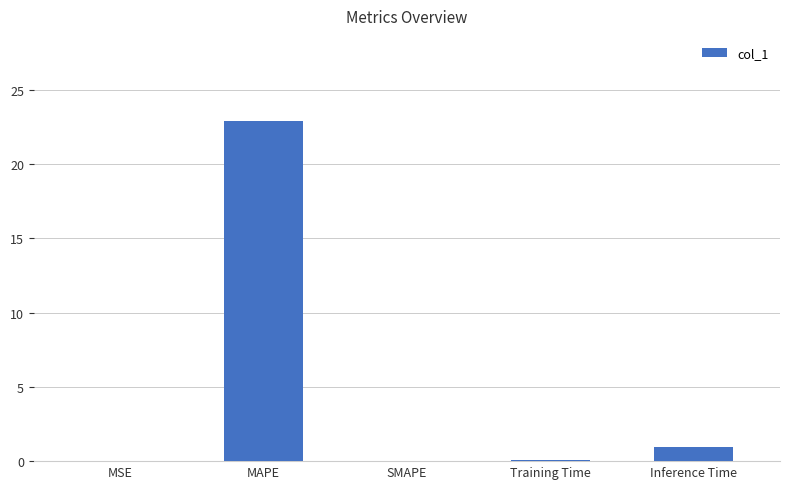

Are the bars grouped side by side (vs. stacked)?

No